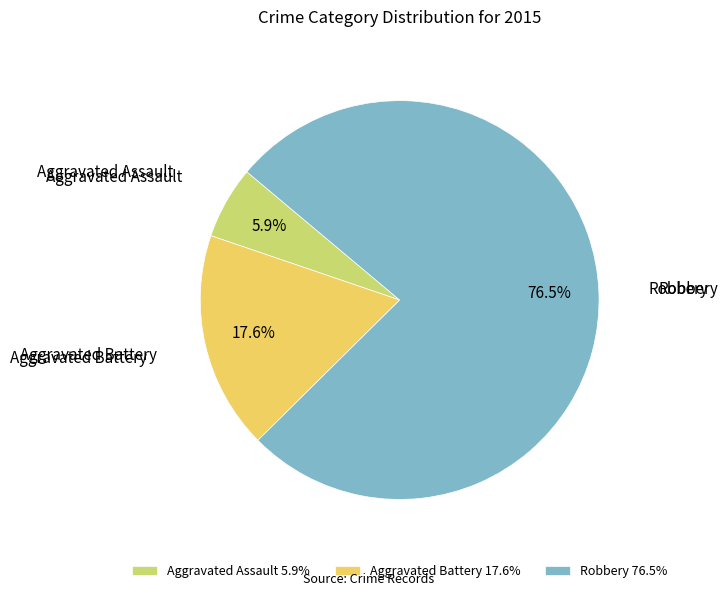

To the nearest percent, what is the combined percentage of Robbery and Aggravated Assault?

82%